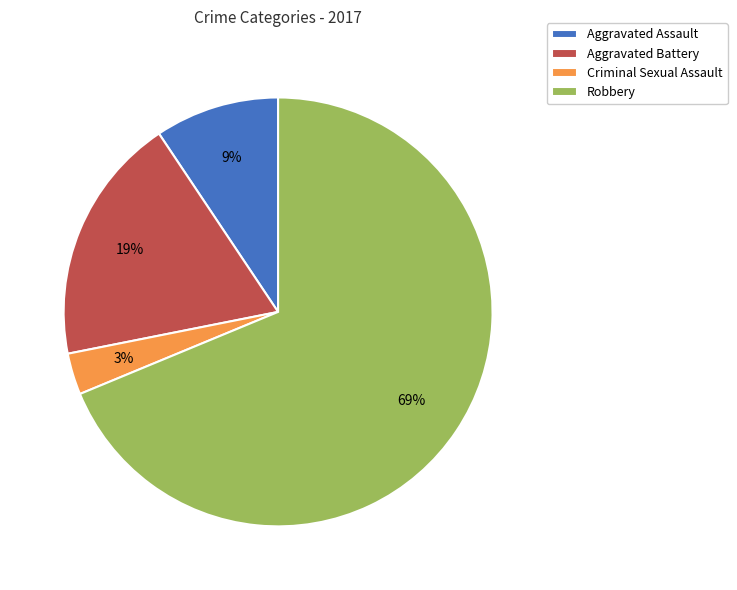

Count the number of slices in the pie.

4